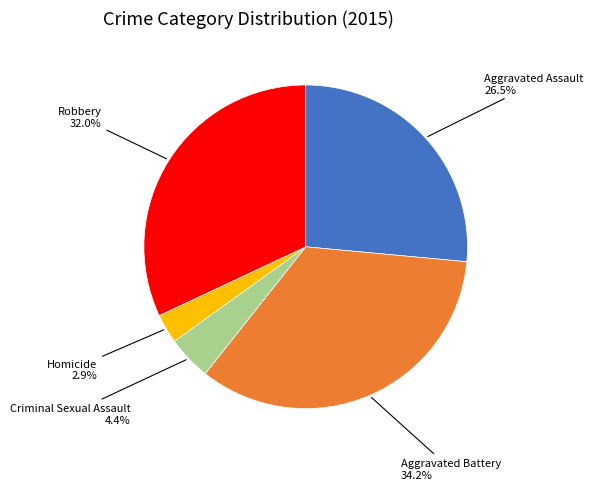

How many slices are in this pie chart?

5